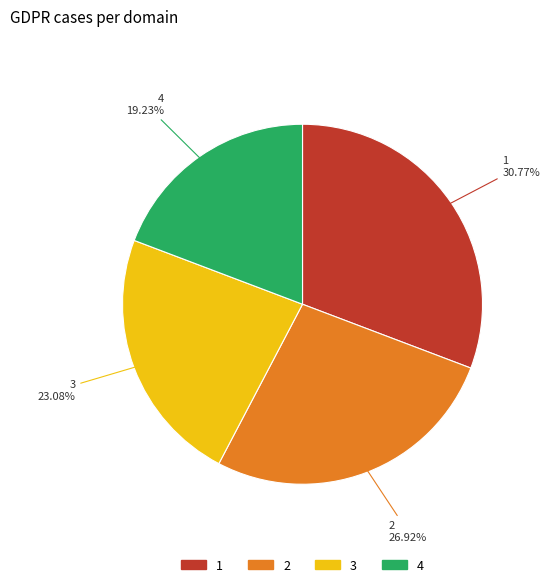

What is the ratio of the value at 4 to the value at 3?

0.8